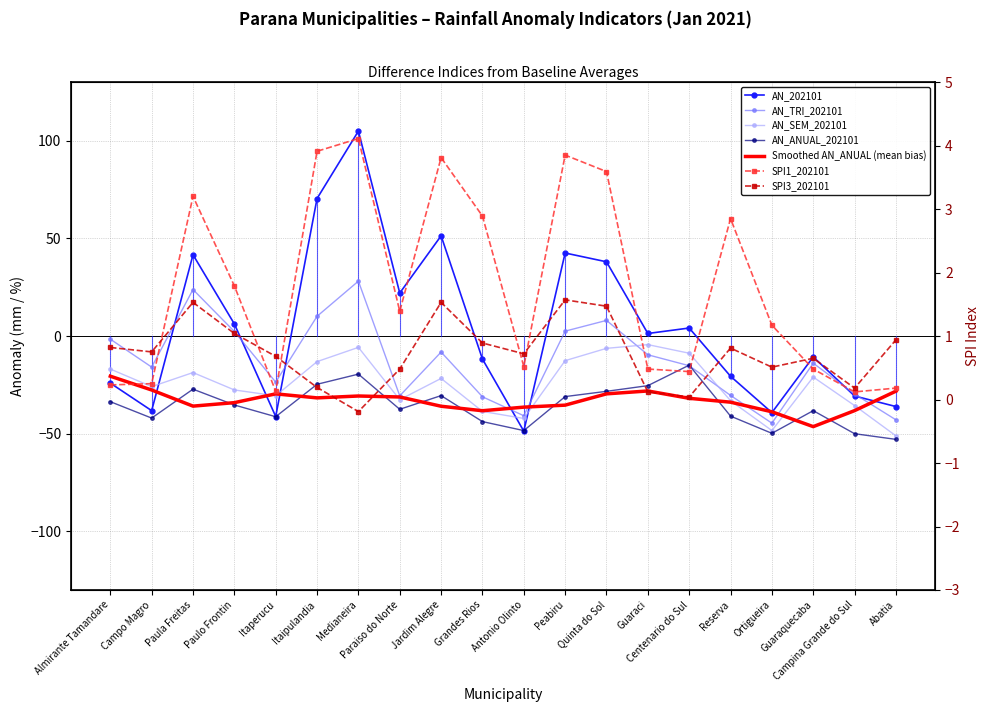

What is the greatest value displayed?

104.9